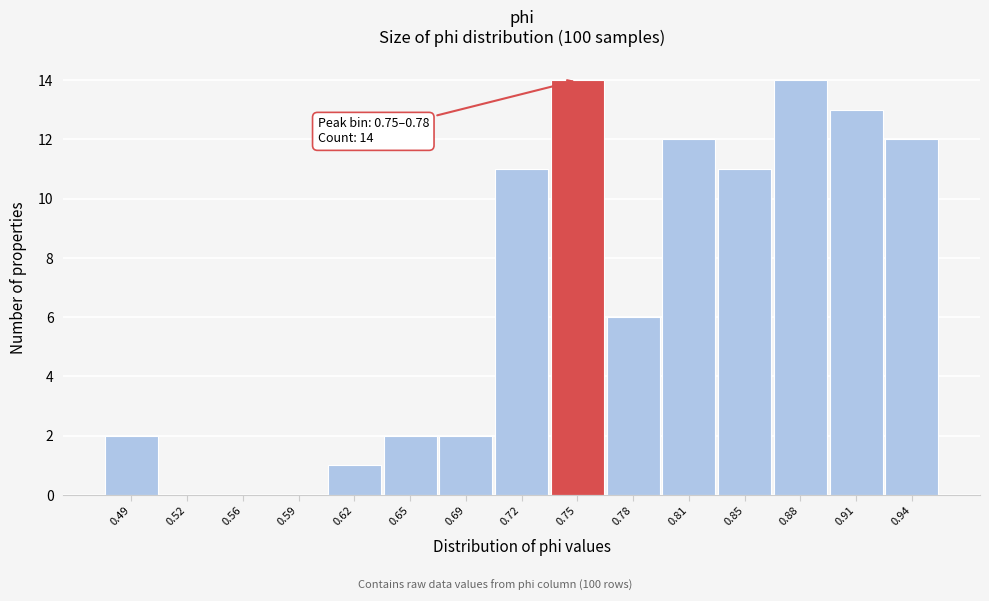

Reading right to left, list all the values displayed in this chart.

0.94=12	0.91=13	0.88=14	0.85=11	0.81=12	0.78=6	0.75=14	0.72=11	0.69=2	0.65=2	0.62=1	0.59=0	0.56=0	0.52=0	0.49=2